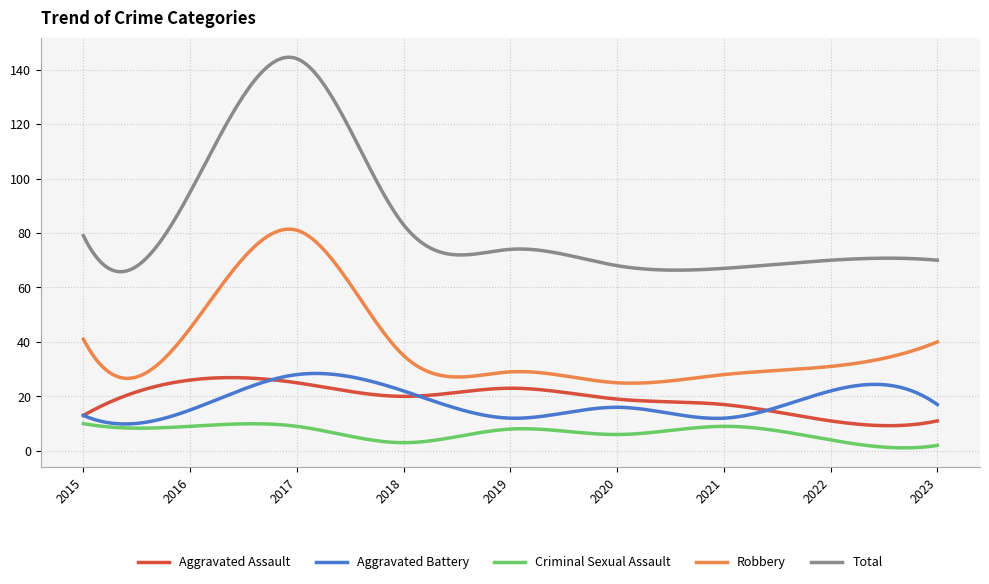

Which series has the largest range (max minus min)?

Total